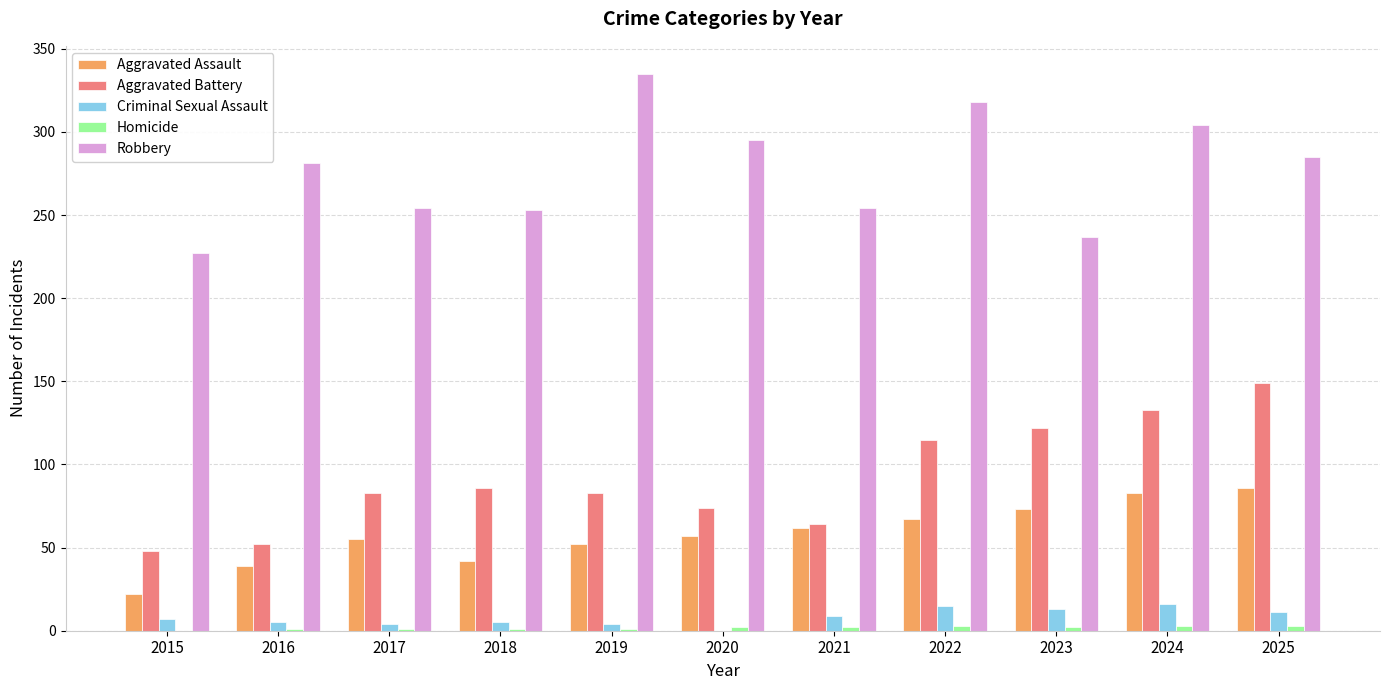

Is it true that Criminal Sexual Assault equals 16 at 2024?

True